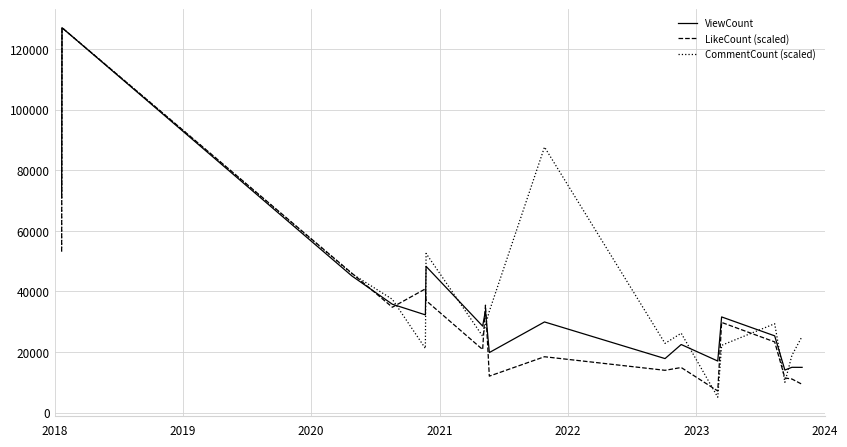

Count the number of categories in the chart.

18